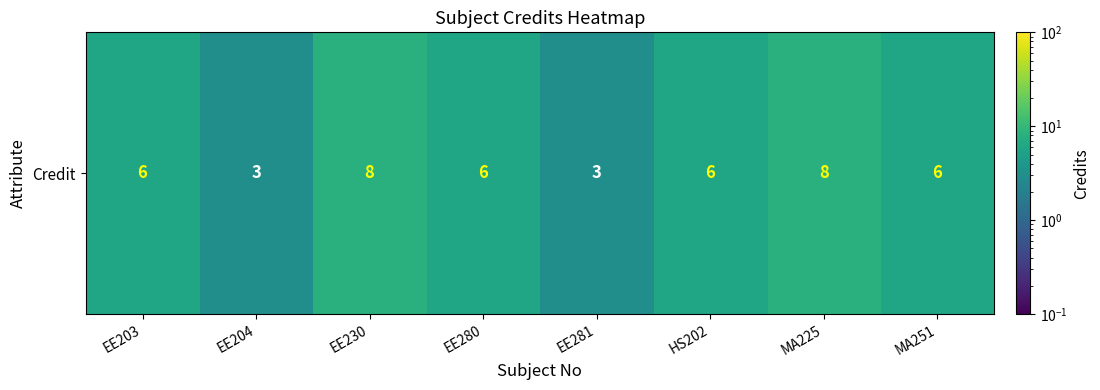

Is it true that the value at MA225 is 12?

False